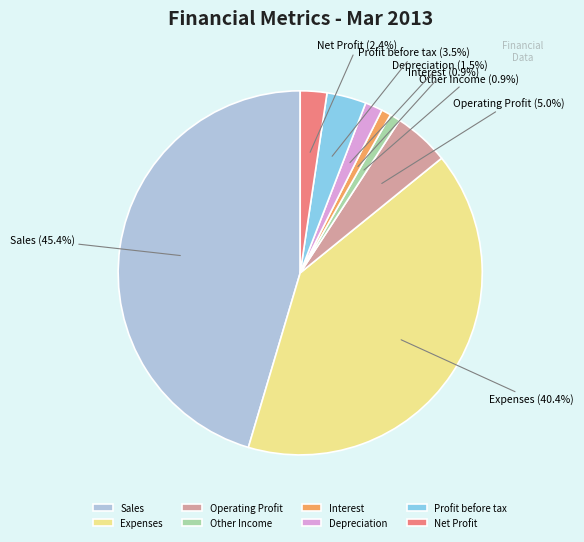

Is there any slice that represents more than half of the pie?

No